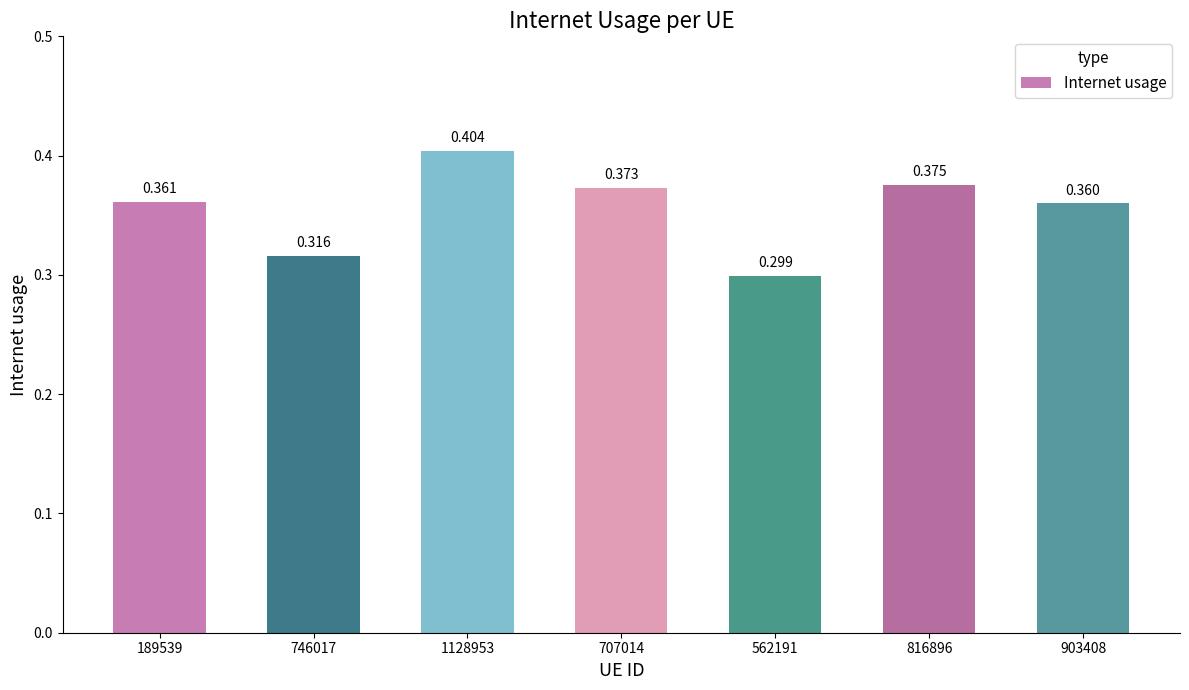

What is the approximate value at 189539?

0.4